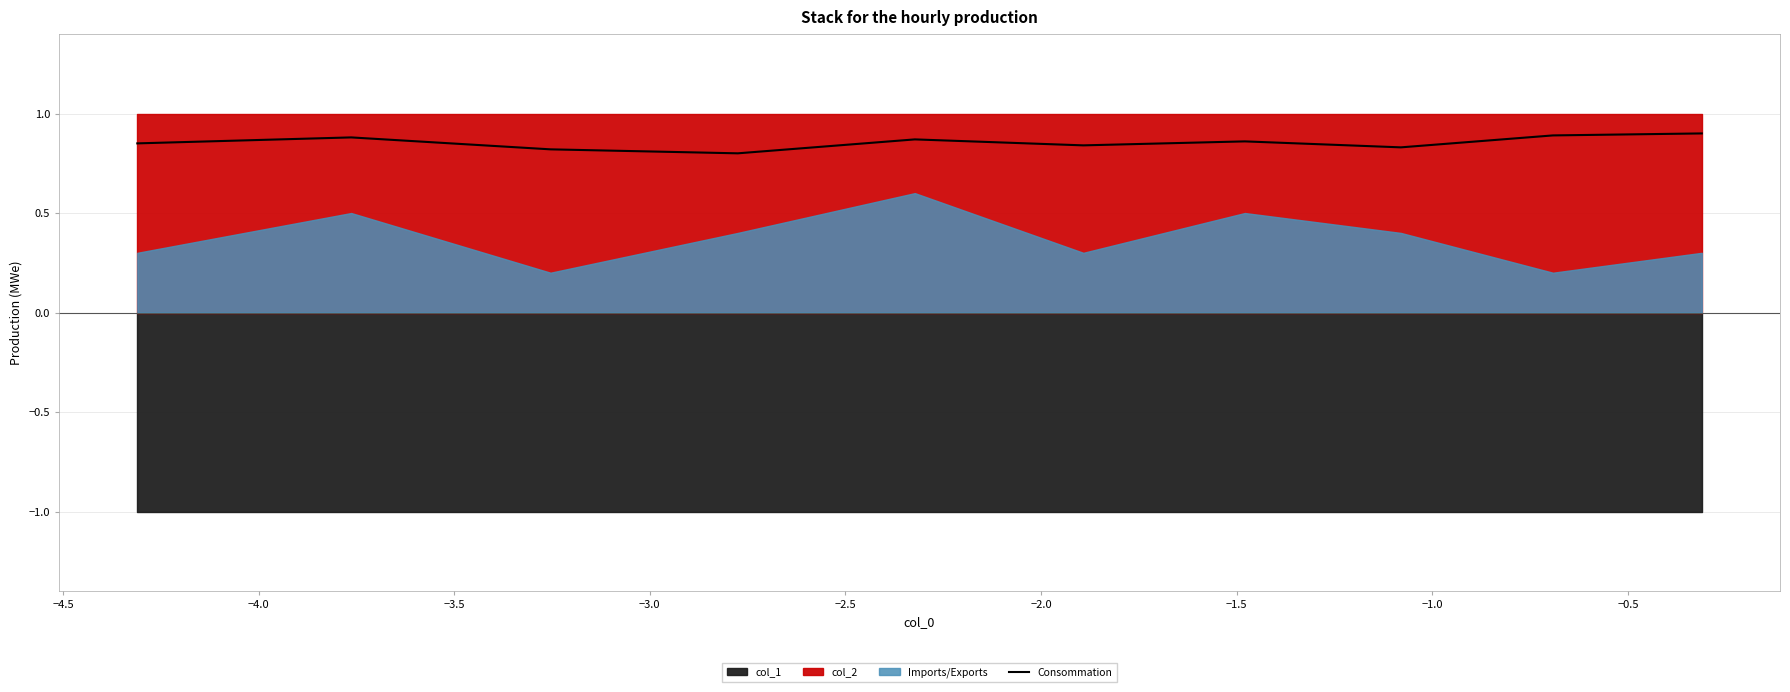

How many interior local peaks (higher than both neighbors) does the data have?

3